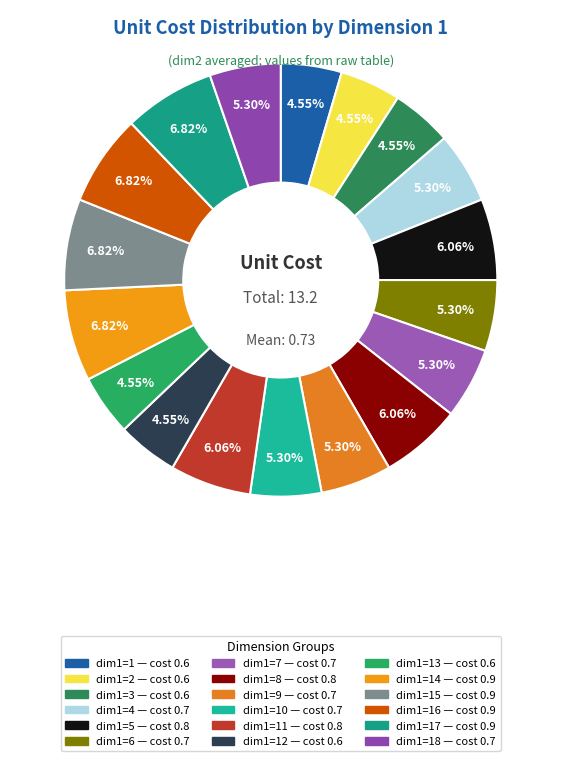

Count the number of slices in the pie.

18